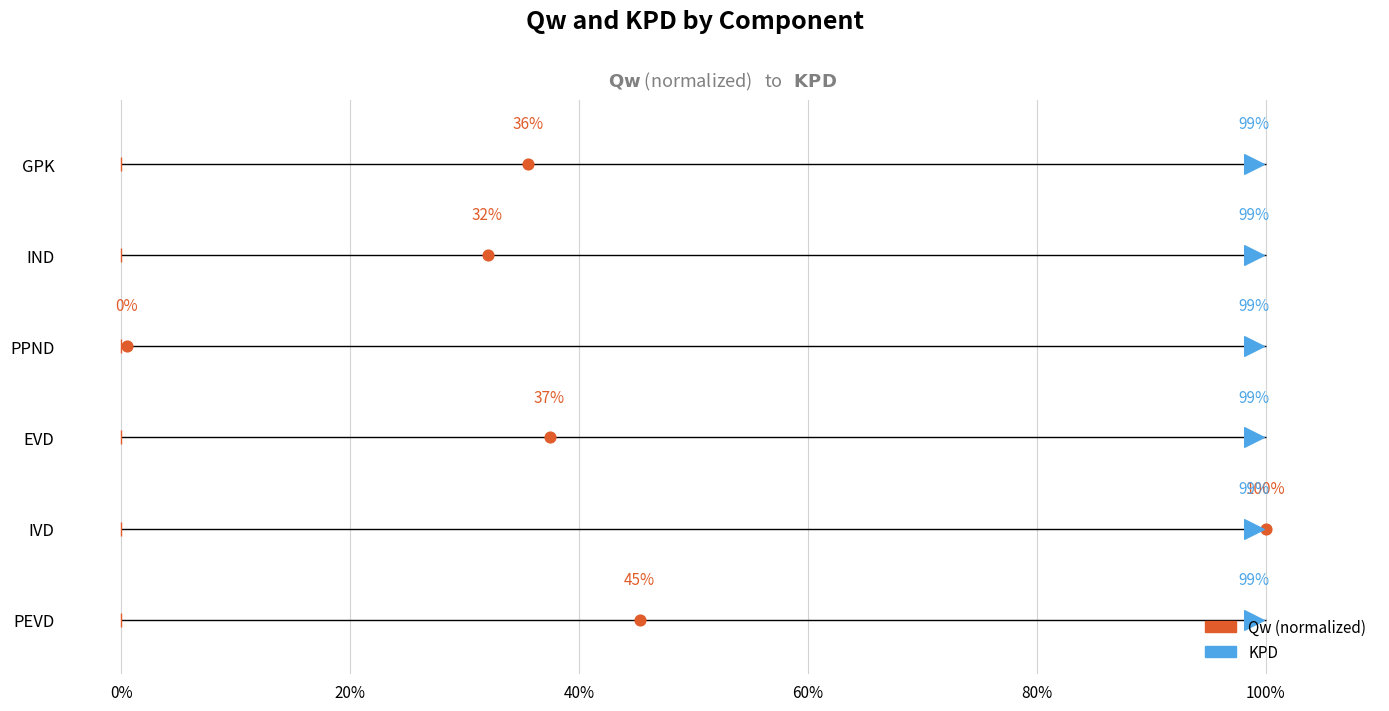

Which series contains the lowest Y value?

Qw